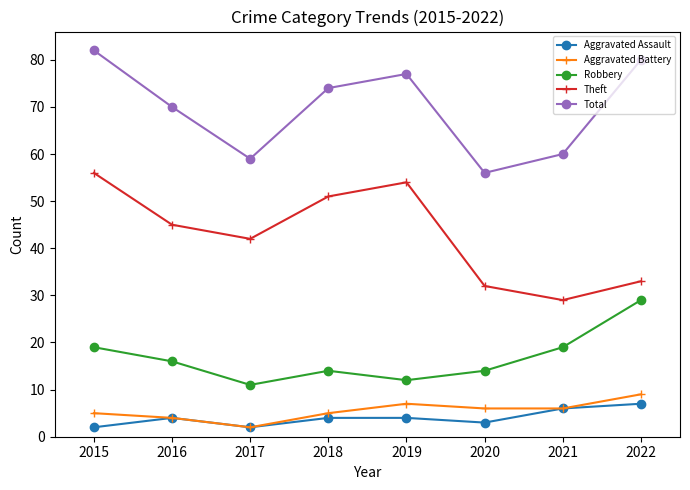

Is this an area chart (filled region under the line)?

No